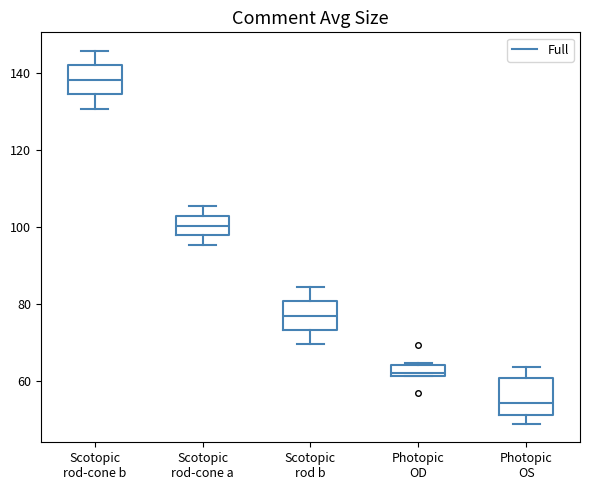

Which box has the lowest median line?

Photopic OS